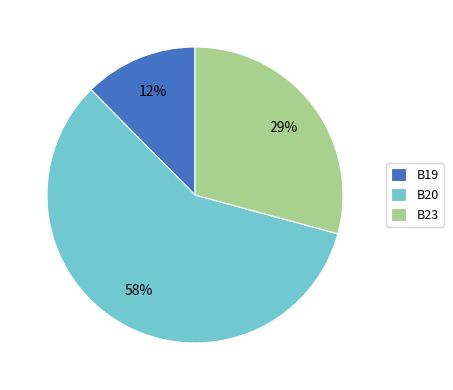

The B23 slice represents 29% of the pie. True or false?

True